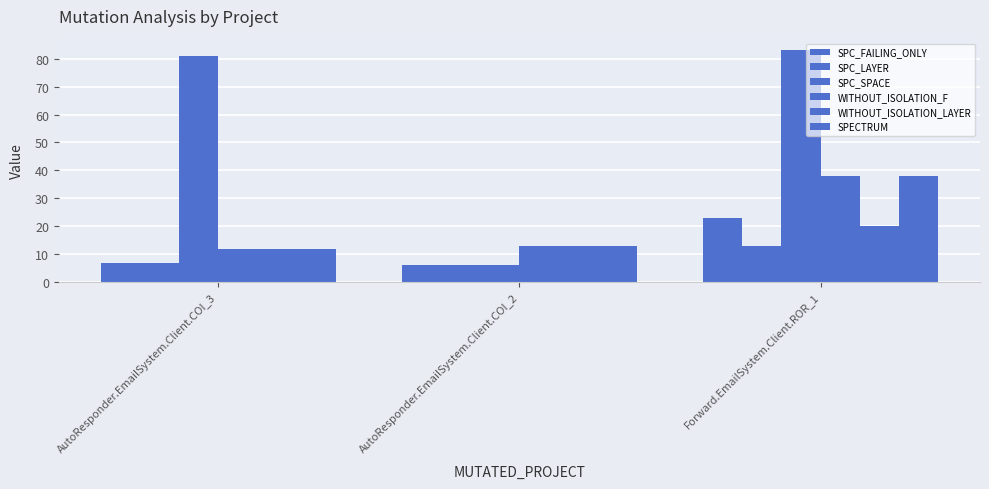

Reading right to left, extract all data points from this chart.

SPC_FAILING_ONLY: Forward.EmailSystem.Client.ROR_1=23	AutoResponder.EmailSystem.Client.COI_2=6	AutoResponder.EmailSystem.Client.COI_3=7
SPC_LAYER: Forward.EmailSystem.Client.ROR_1=13	AutoResponder.EmailSystem.Client.COI_2=6	AutoResponder.EmailSystem.Client.COI_3=7
SPC_SPACE: Forward.EmailSystem.Client.ROR_1=83	AutoResponder.EmailSystem.Client.COI_2=6	AutoResponder.EmailSystem.Client.COI_3=81
WITHOUT_ISOLATION_F: Forward.EmailSystem.Client.ROR_1=38	AutoResponder.EmailSystem.Client.COI_2=13	AutoResponder.EmailSystem.Client.COI_3=12
WITHOUT_ISOLATION_LAYER: Forward.EmailSystem.Client.ROR_1=20	AutoResponder.EmailSystem.Client.COI_2=13	AutoResponder.EmailSystem.Client.COI_3=12
SPECTRUM: Forward.EmailSystem.Client.ROR_1=38	AutoResponder.EmailSystem.Client.COI_2=13	AutoResponder.EmailSystem.Client.COI_3=12